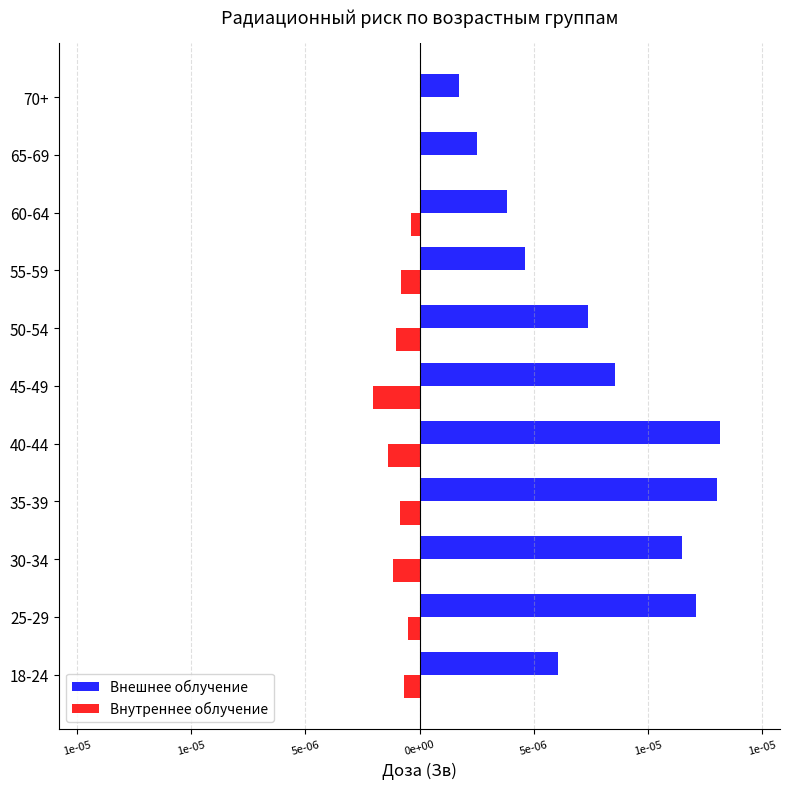

What are all the series names shown in the legend?

Внешнее облучение, Внутреннее облучение